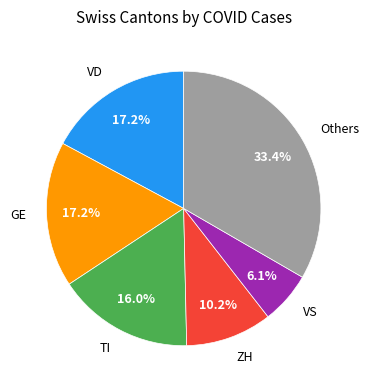

Which has a higher value, GE or ZH?

GE